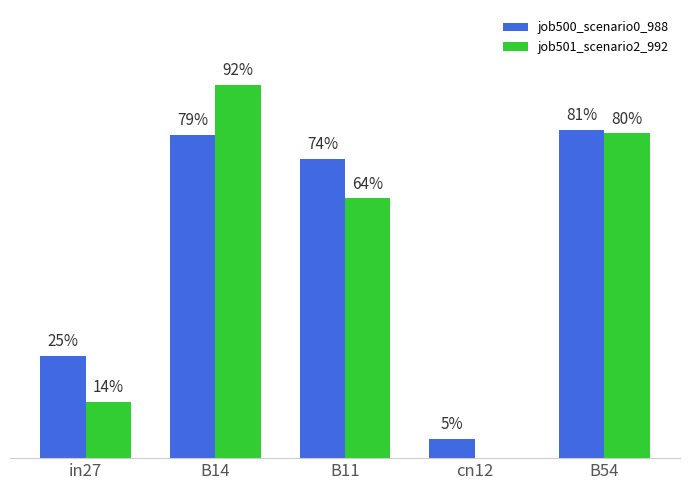

Which series changed the most between in27 and B14?

job501_scenario2_992